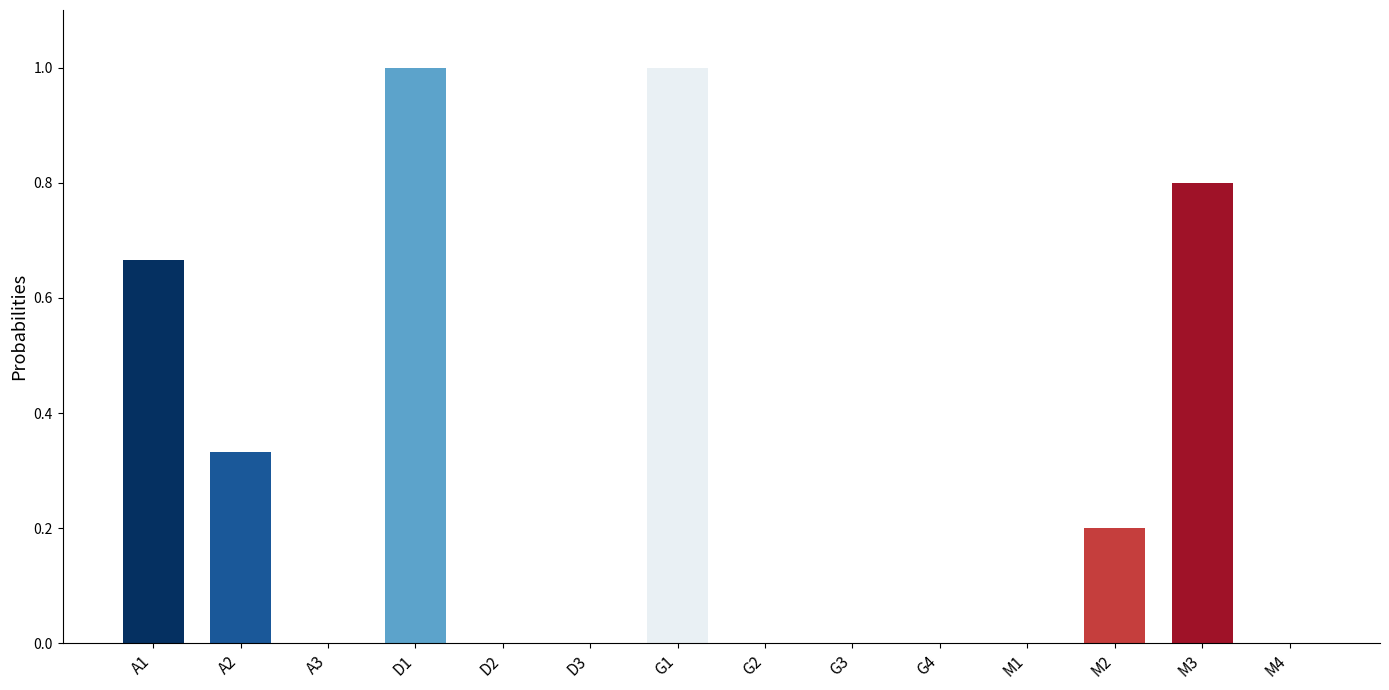

Is it true that the value at D3 is -0.3?

False